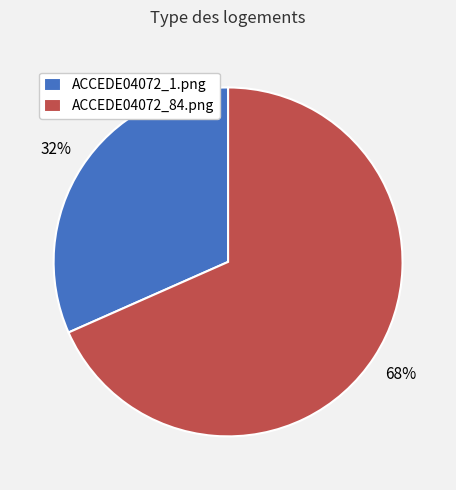

To the nearest percent, what is the average slice percentage?

50%